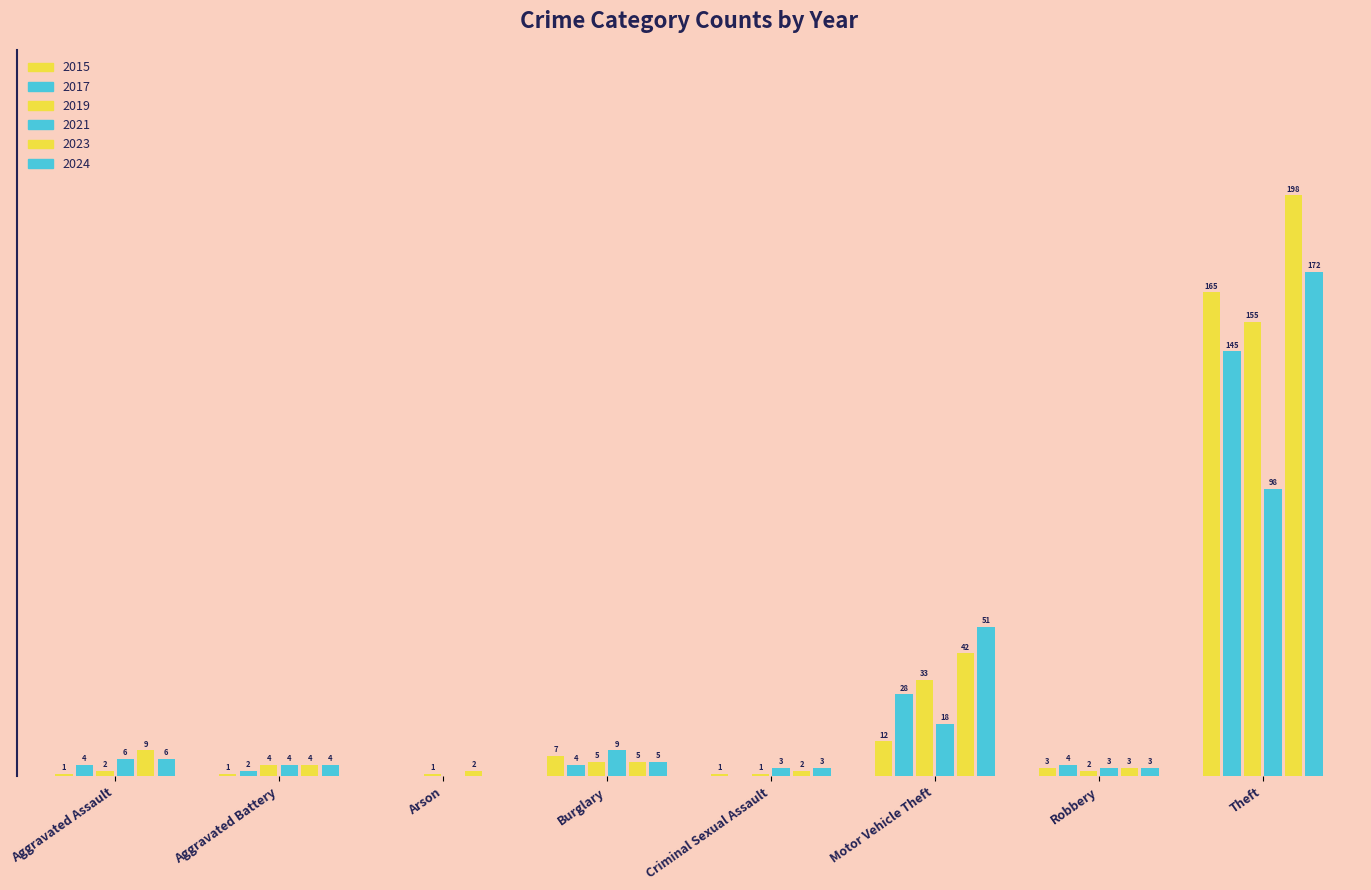

Are the bars grouped side by side (vs. stacked)?

Yes